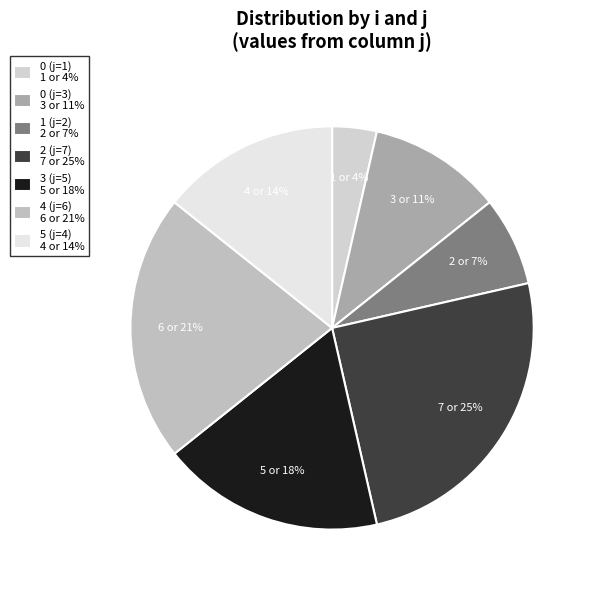

Count the number of slices in the pie.

7